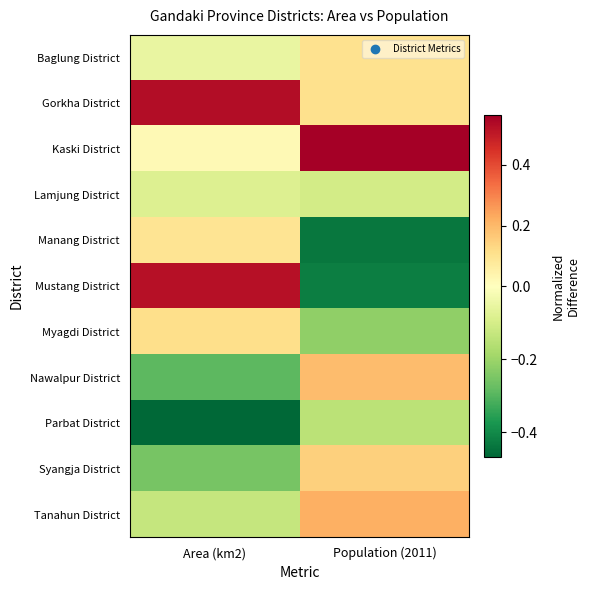

Which series has the largest range (max minus min)?

Mustang District